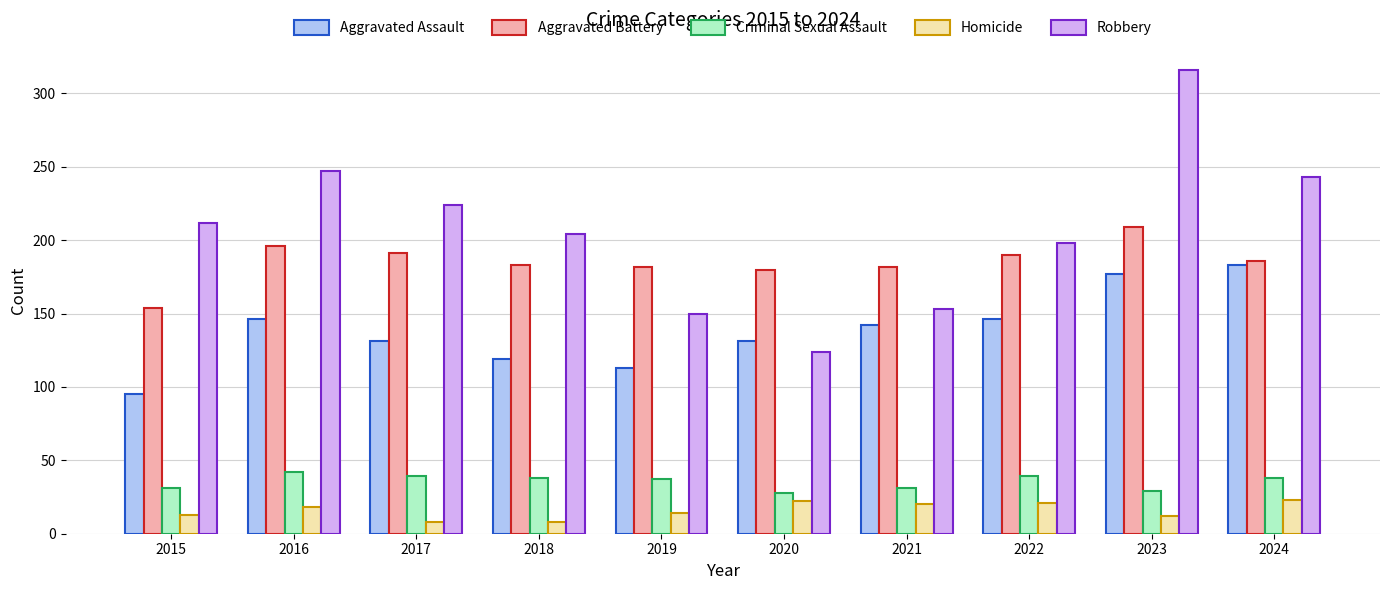

At which category is the sum across all series the highest?

2023